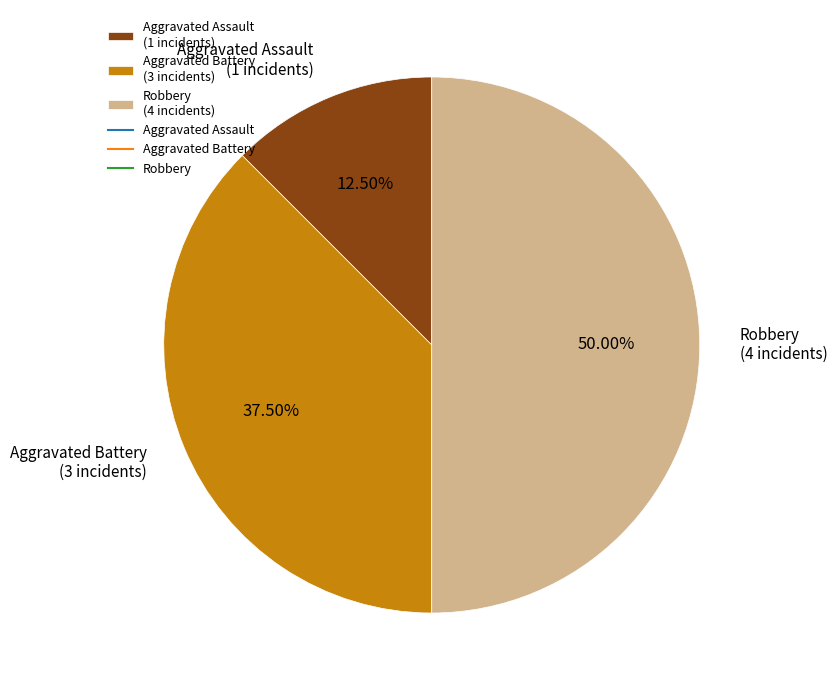

Count the number of slices in the pie.

3